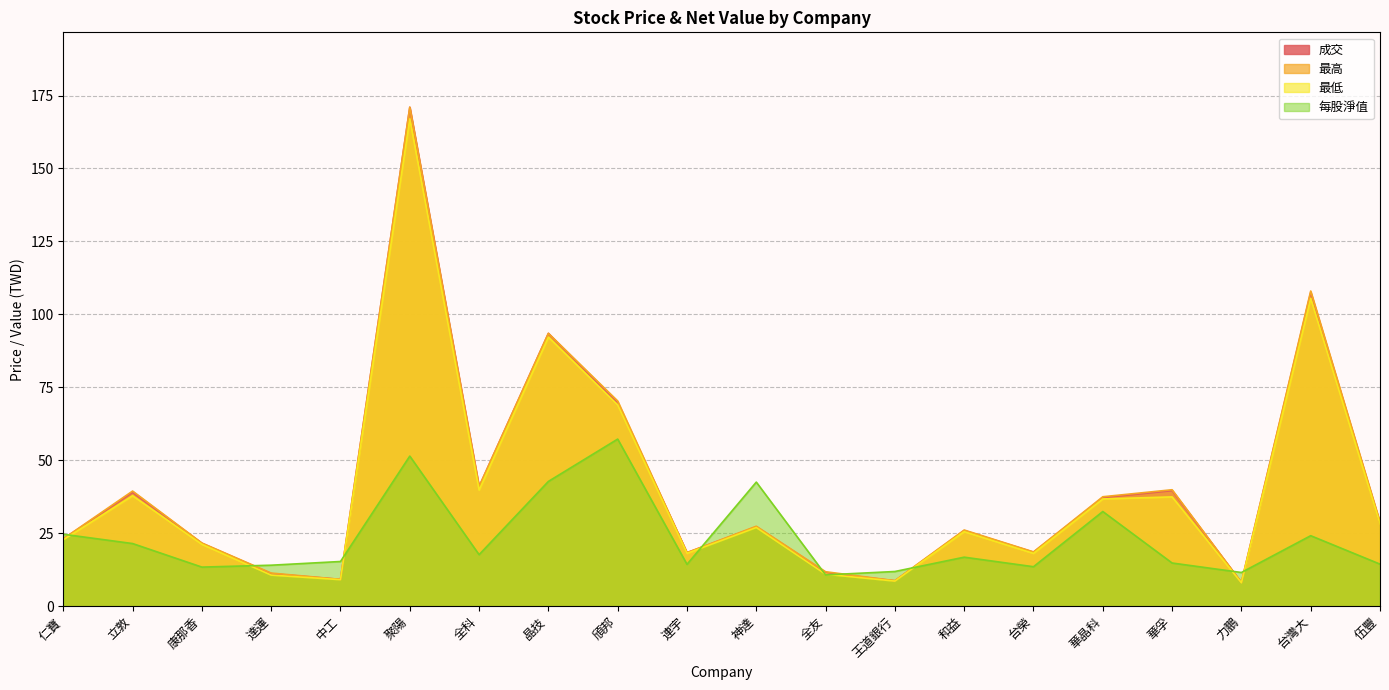

What are all the series names shown in the legend?

成交, 最高, 最低, 每股淨值